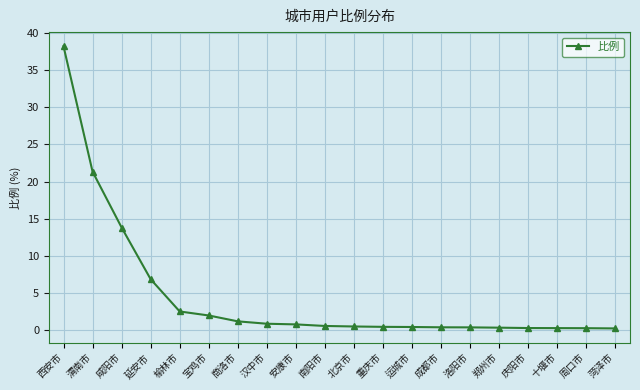

Which has a higher value, 北京市 or 宝鸡市?

宝鸡市